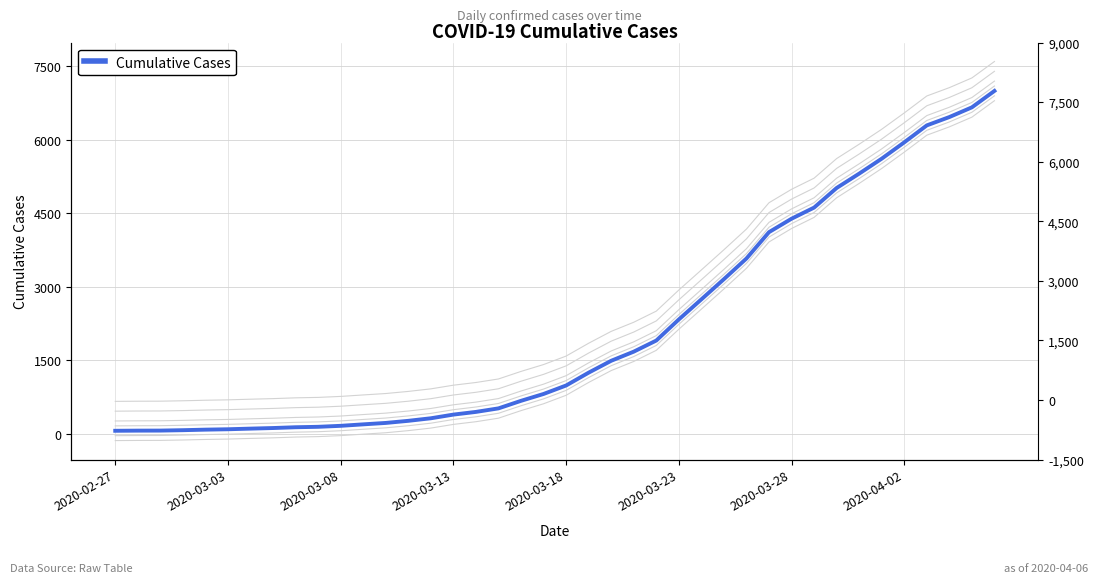

Where is the data nearest to the value 3532?

28